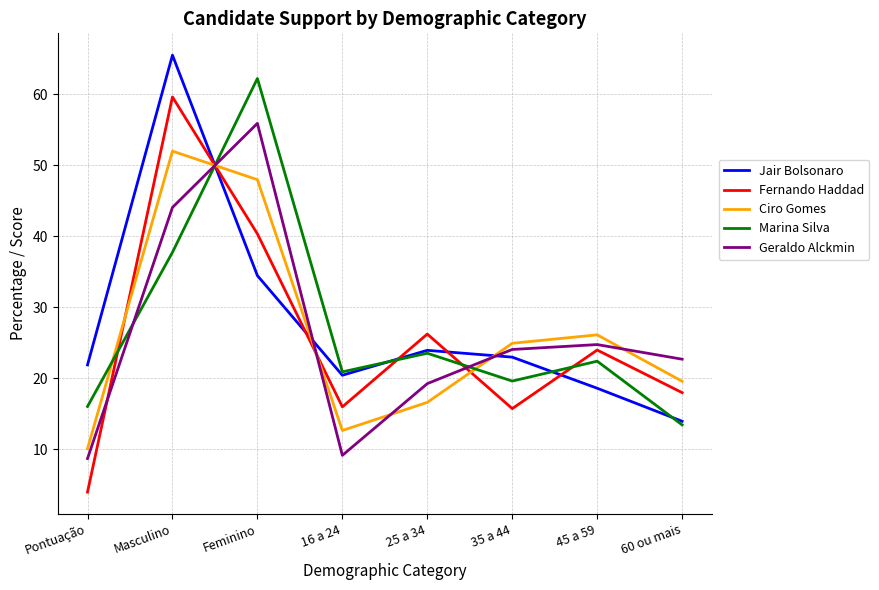

What is the spread (max minus min) of values at 35 a 44?

9.2